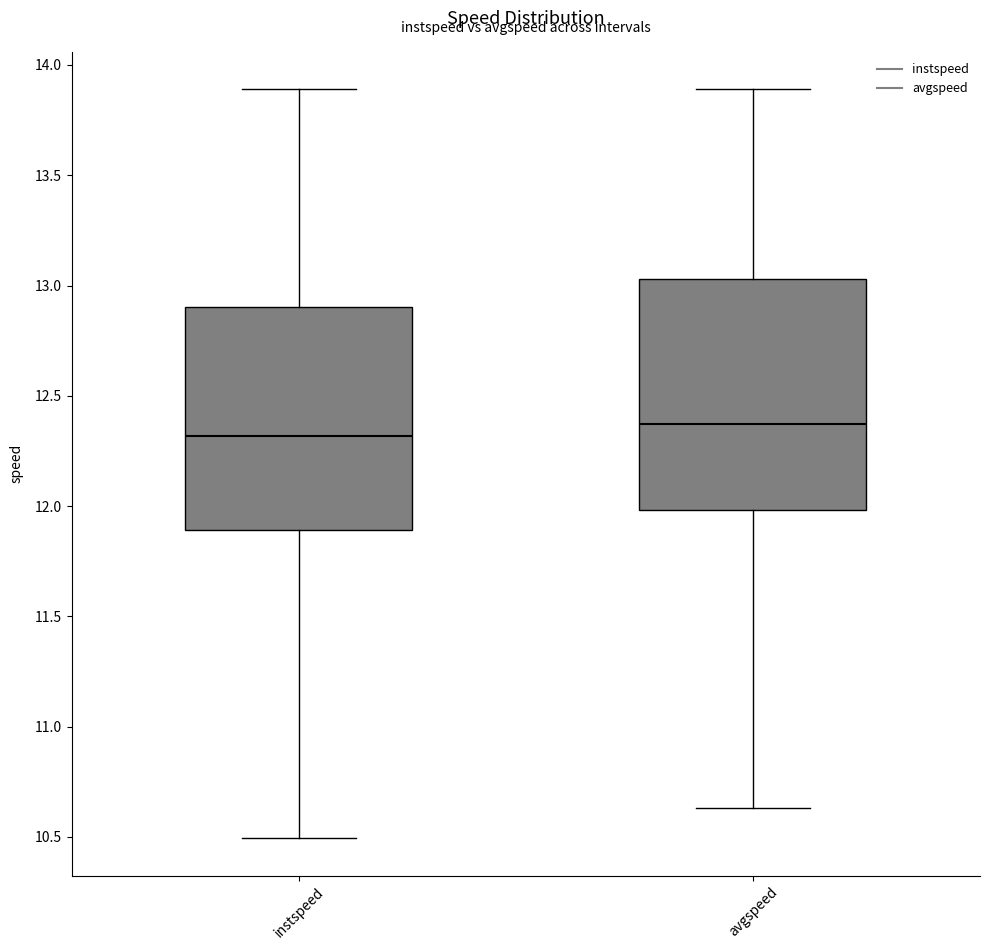

Where does the lower whisker of the box for instspeed end on the y-axis? The values are not printed on the chart, so give them approximately, as read against the axis.

10.50